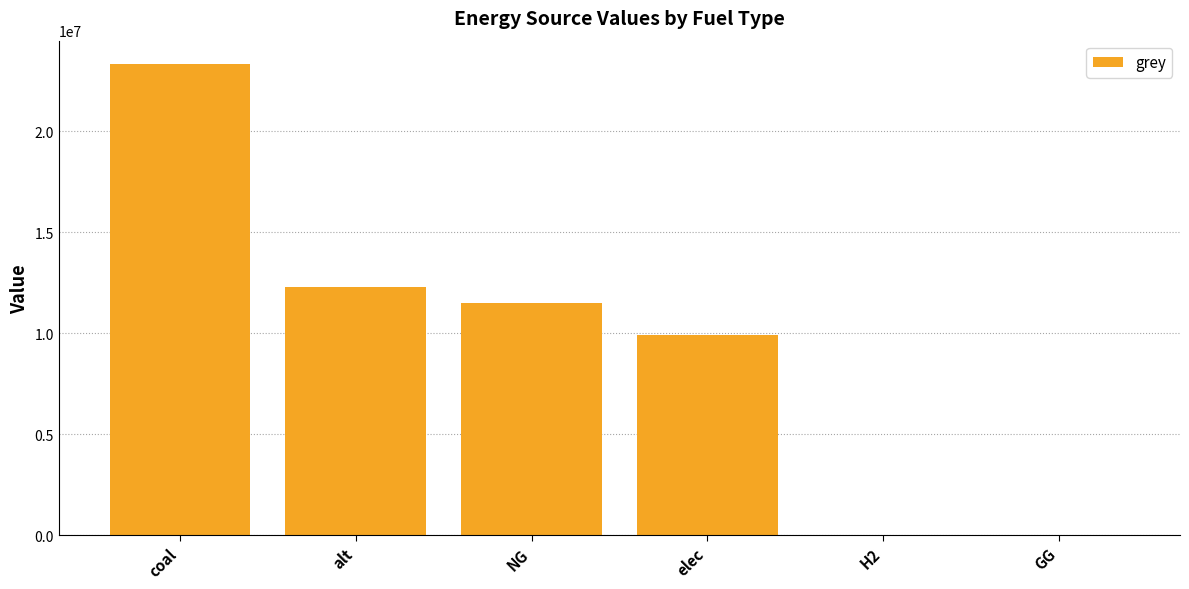

Reading left to right, list all the values displayed in this chart.

23333392.0	12288253.3	11514734.4	9928235.0	0.0	0.0